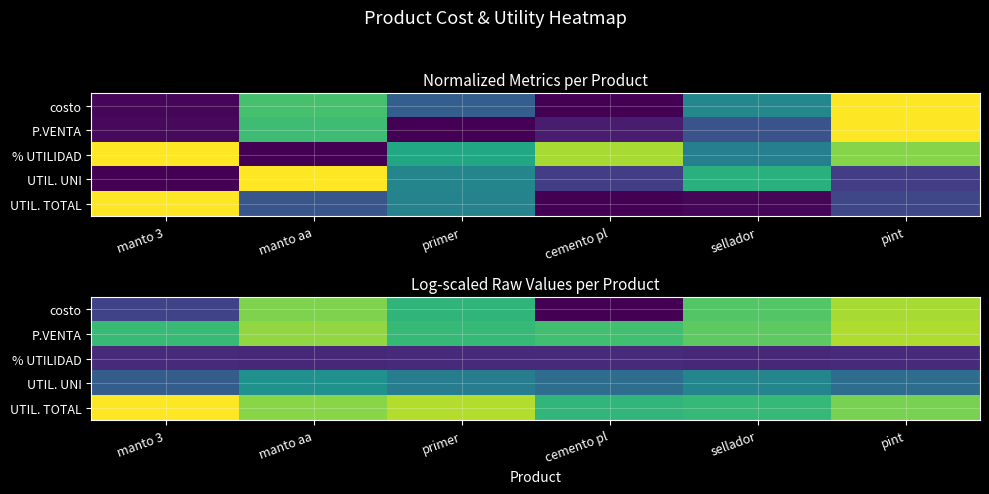

Is the value of P.VENTA at sellador greater than the value of % UTILIDAD at cemento pl?

Yes